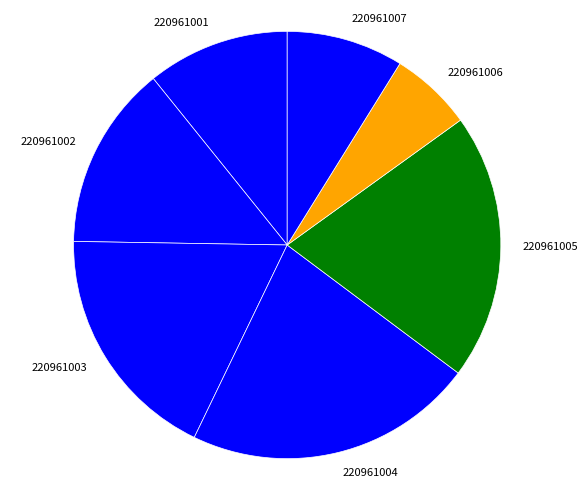

Is the sum of 220961001 and 220961006 greater than half?

No